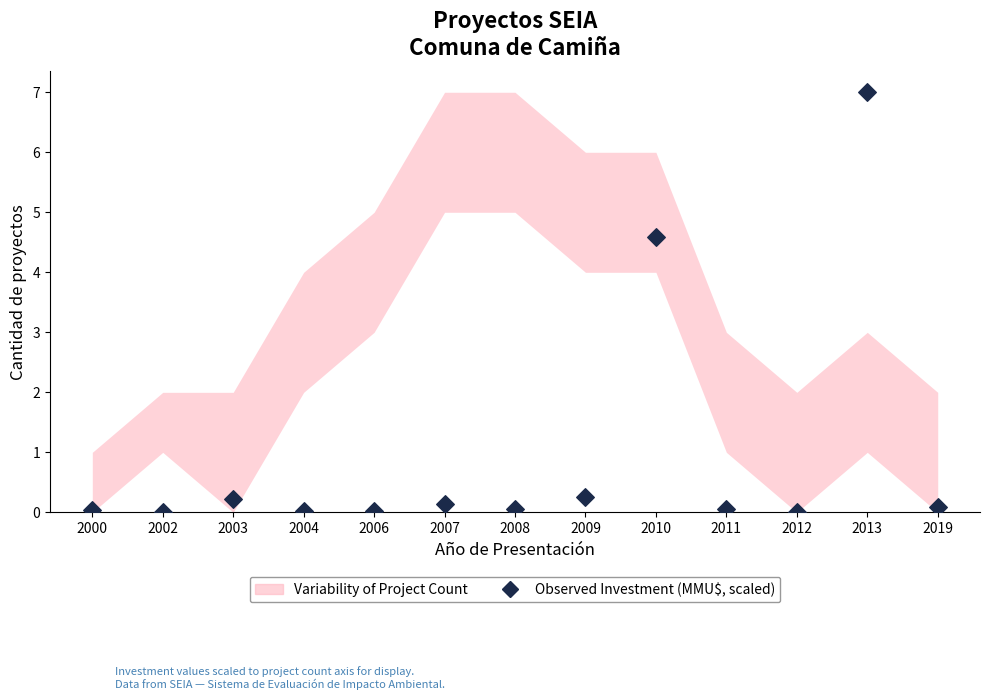

What Y value in the scatter plot is closest to 3?

4.6